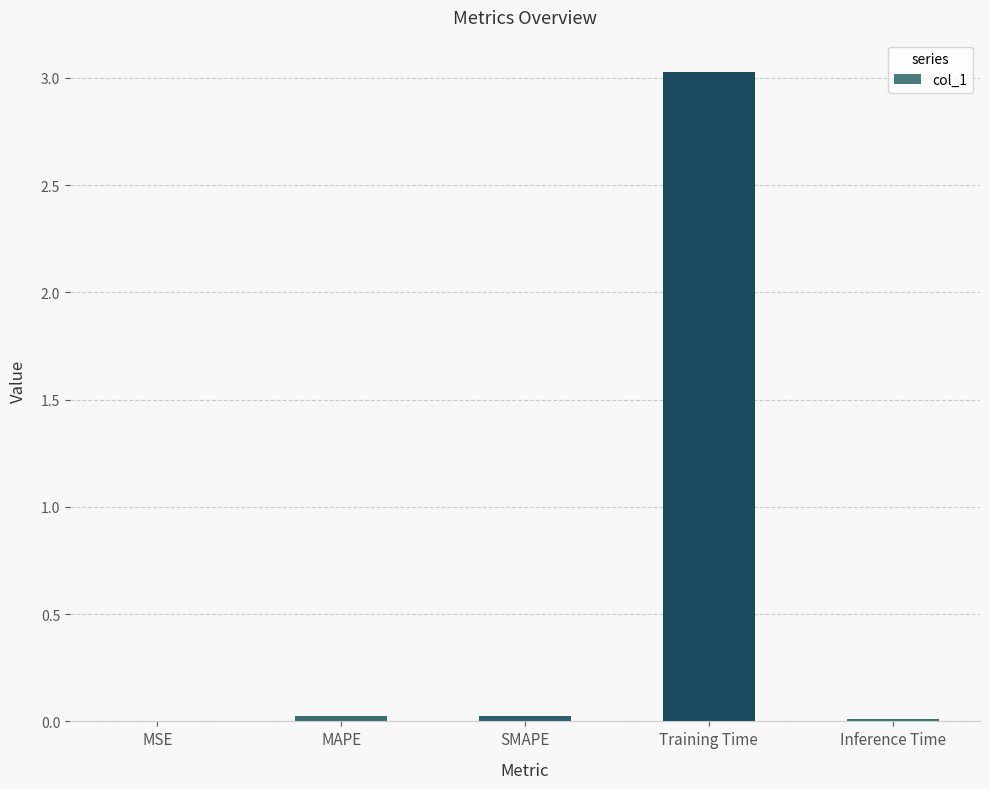

What value does the data have at Training Time?

3.0